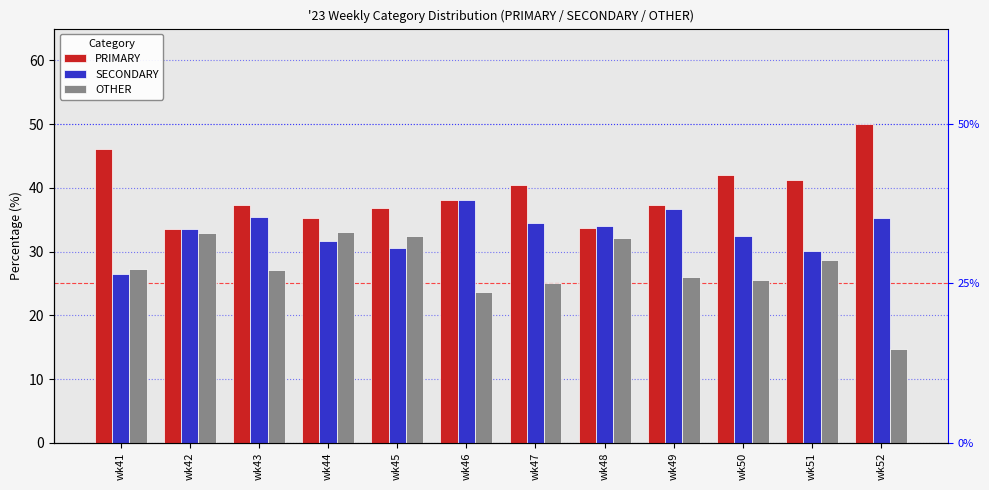

Which category has the lowest value in the OTHER series?

wk52